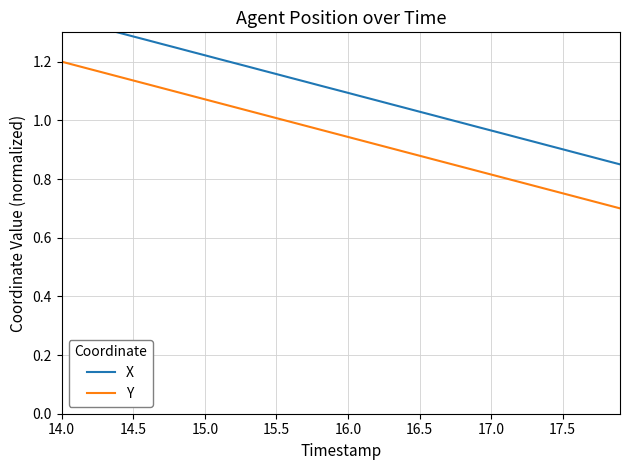

The value of Y at 15.5 is 1.0. True or false?

True